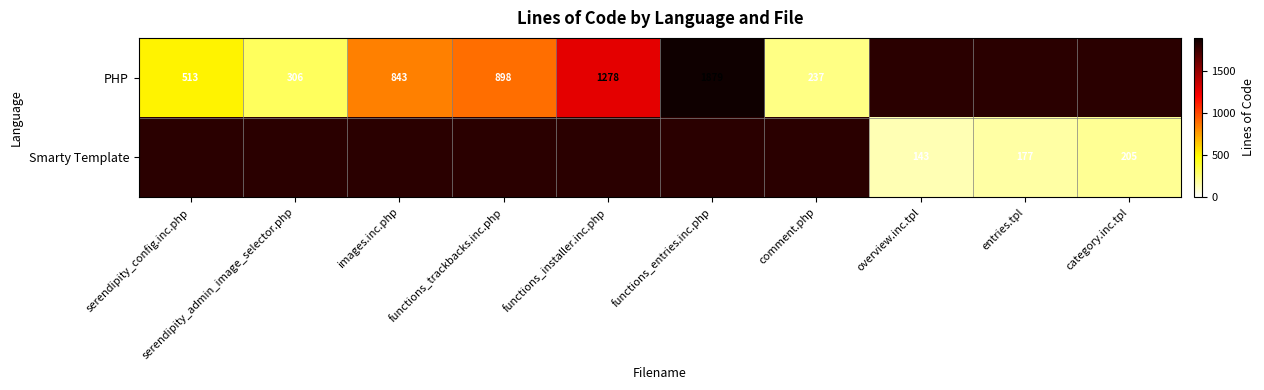

Count the number of data series in this chart.

2